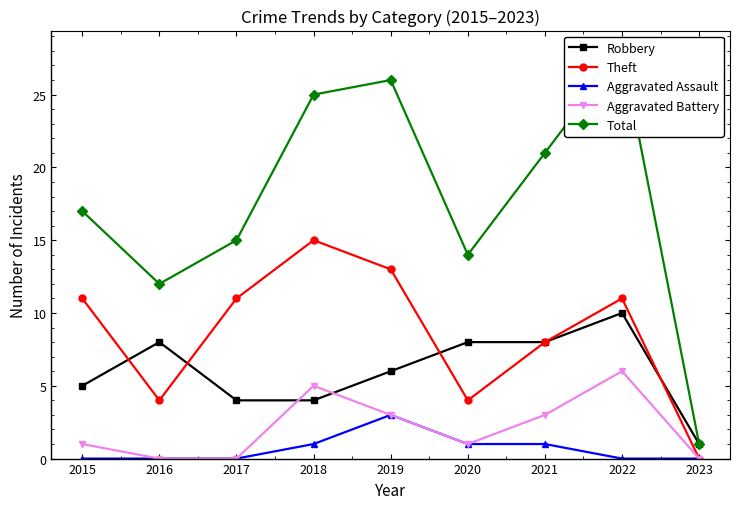

Rank the series at 2018 from lowest to highest value.

Aggravated Assault, Robbery, Aggravated Battery, Theft, Total